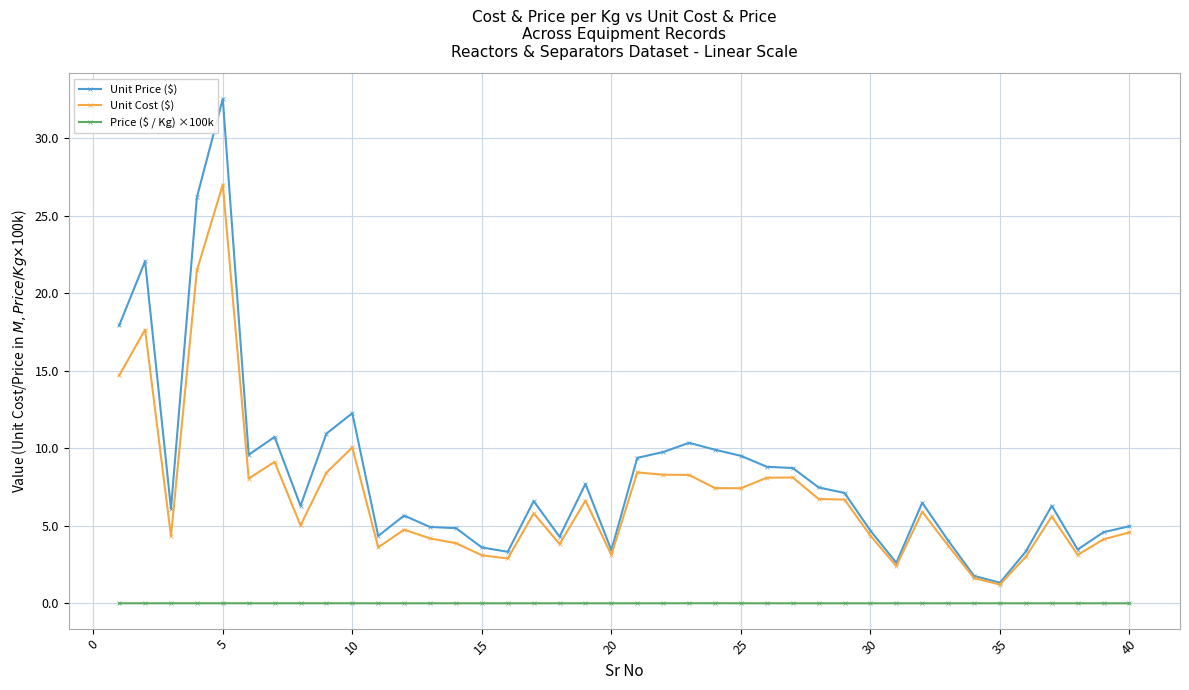

Does the chart have visible grid lines?

Yes